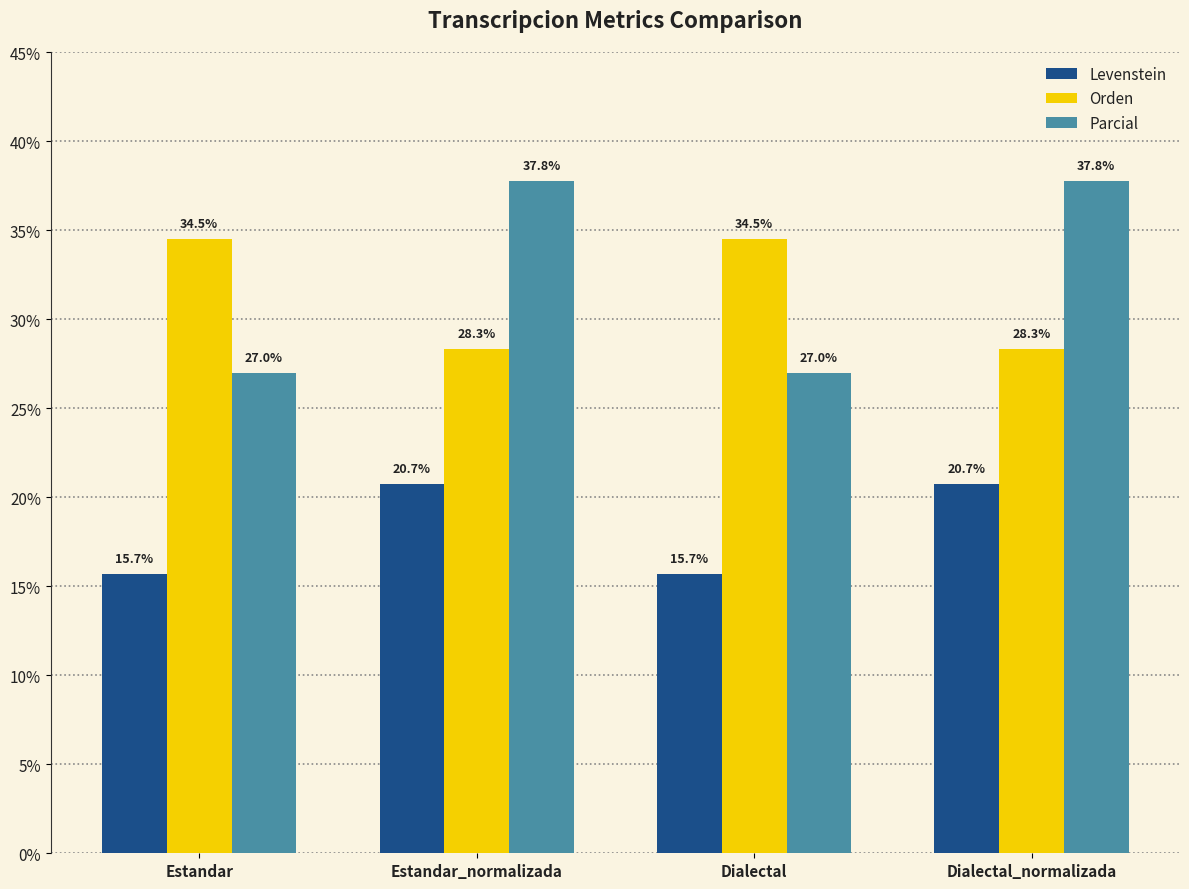

What is the total value across all series at Dialectal_normalizada?

86.8